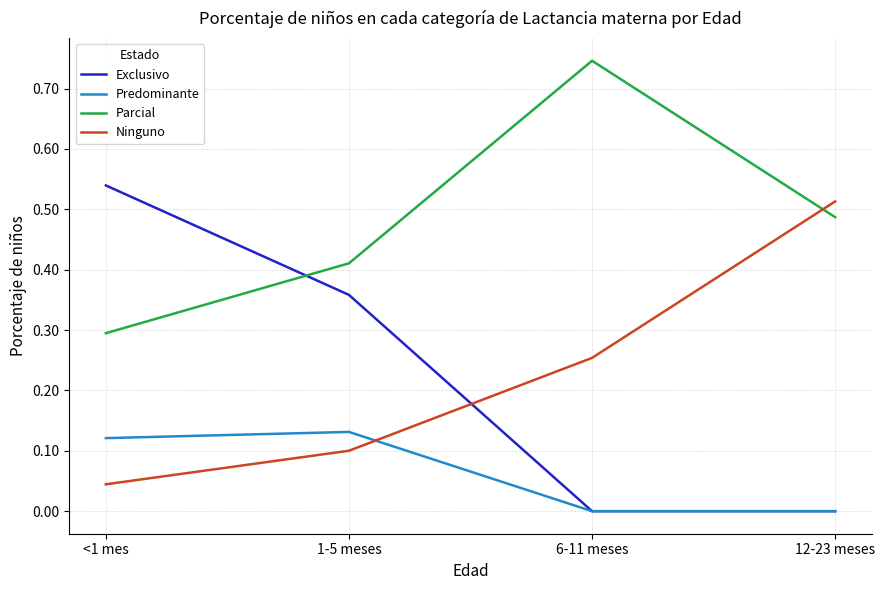

True or false: Ninguno and Parcial cross at least once.

True